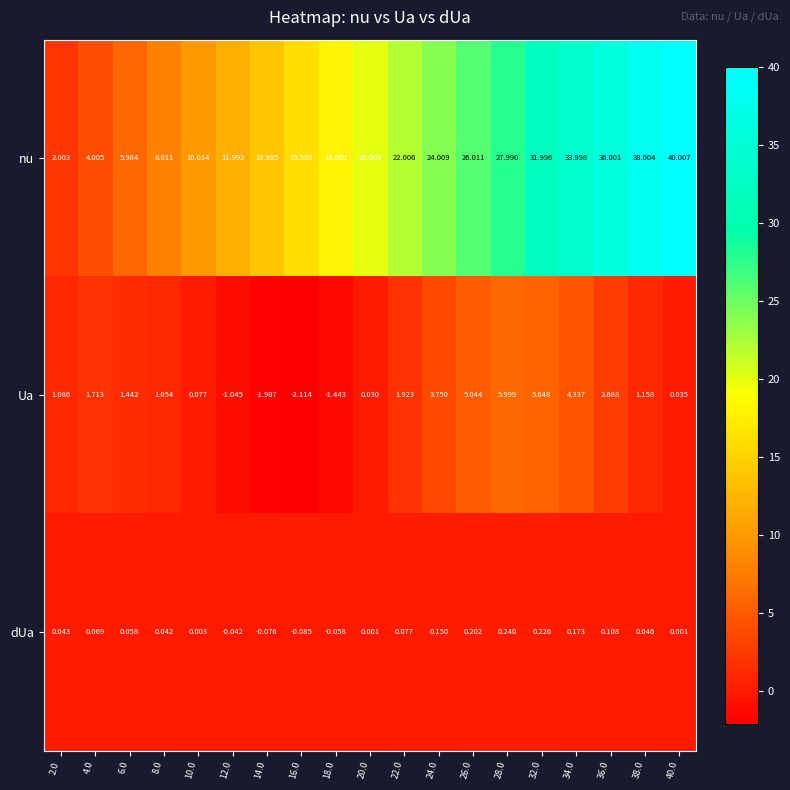

Between 16.0 and 22.0, which series saw the biggest shift?

nu